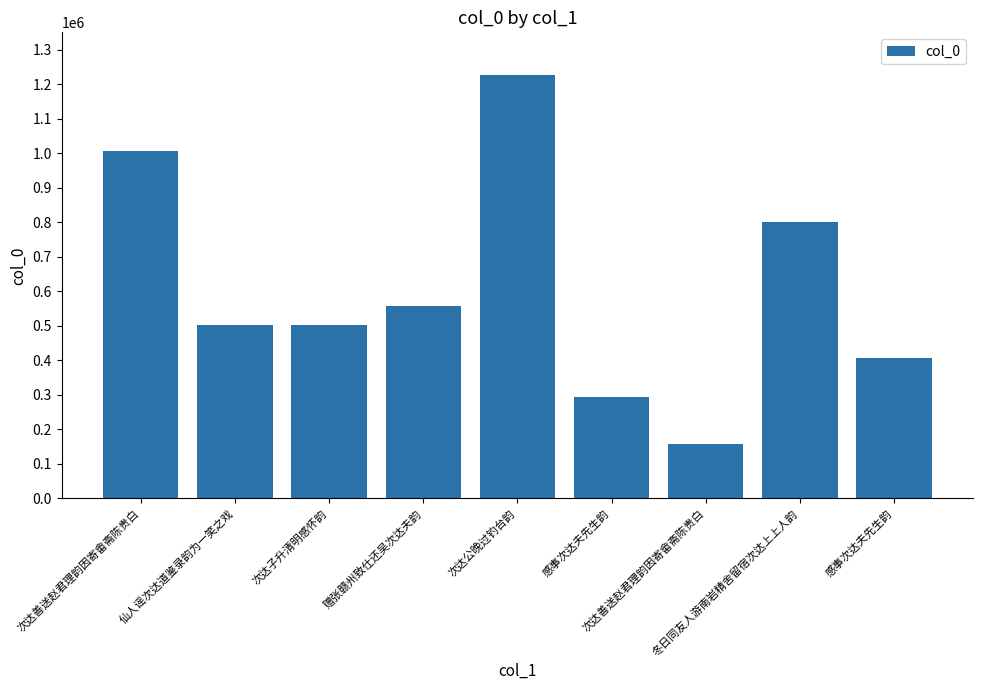

What is the value of the 6th bar from the left?

293303